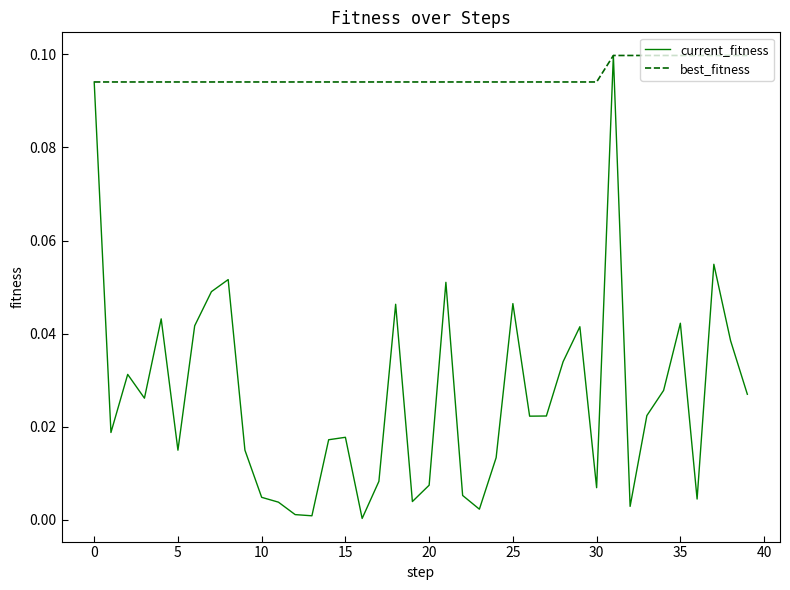

Which series has the largest total across all categories?

best_fitness